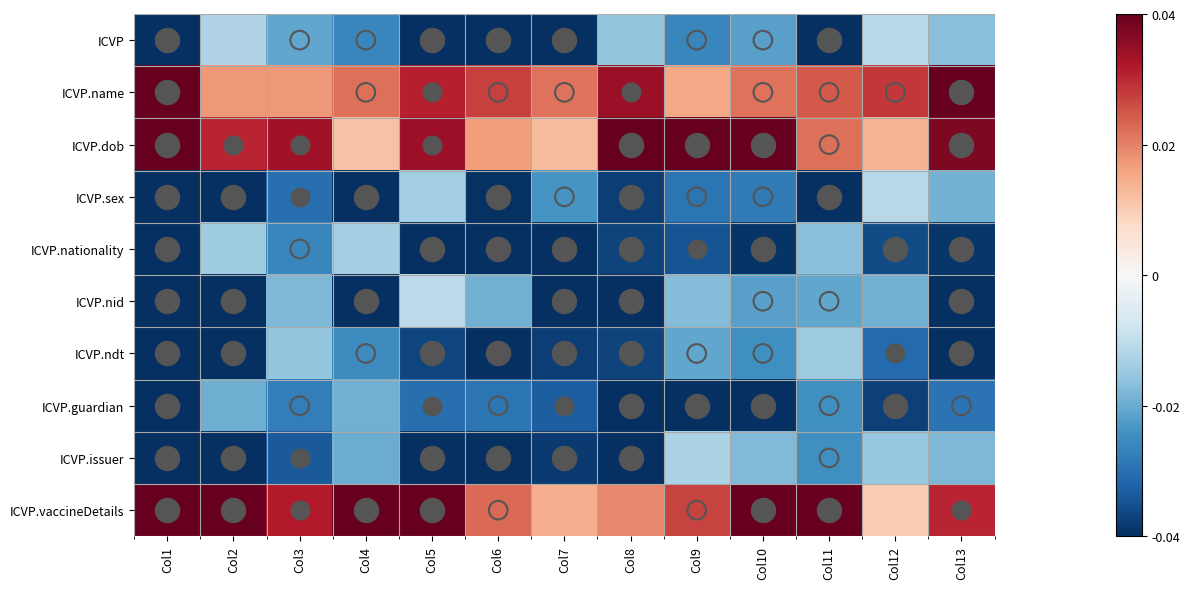

At which category is the sum across all series the highest?

Col3